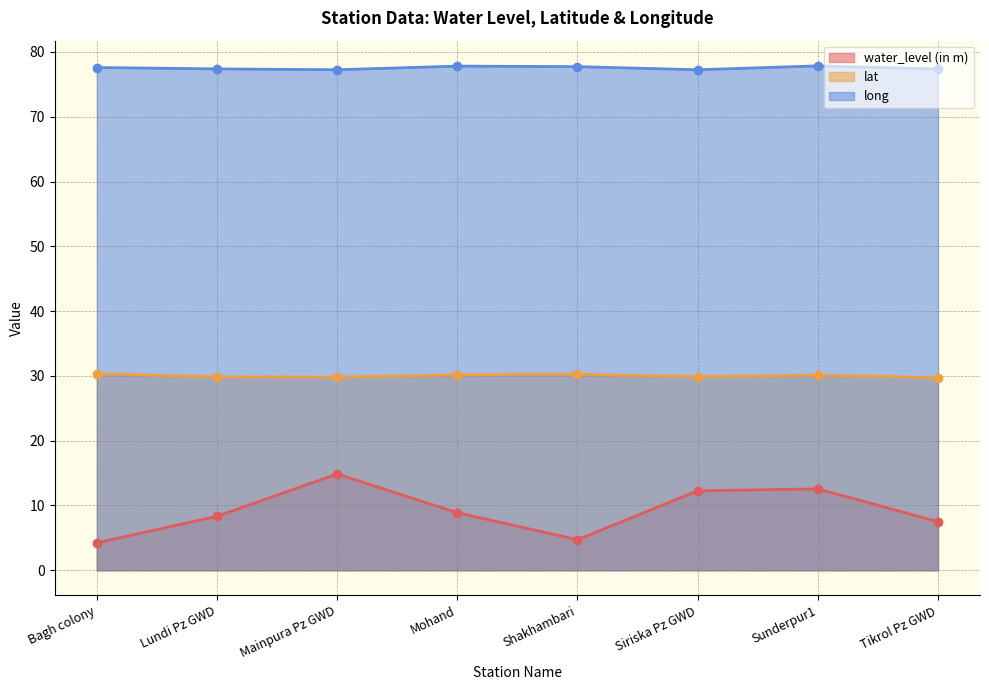

Which series changed the most between Lundi Pz GWD and Shakhambari?

water_level (in m)